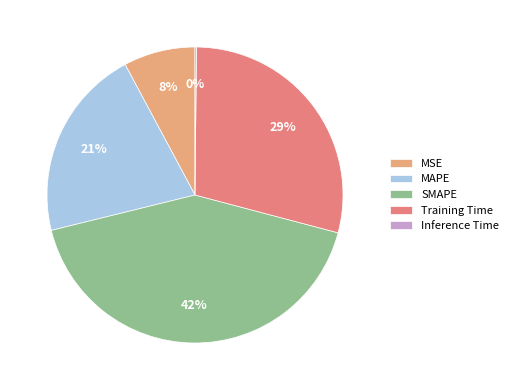

Approximately how many times larger is the value at MSE compared to Training Time?

0.3